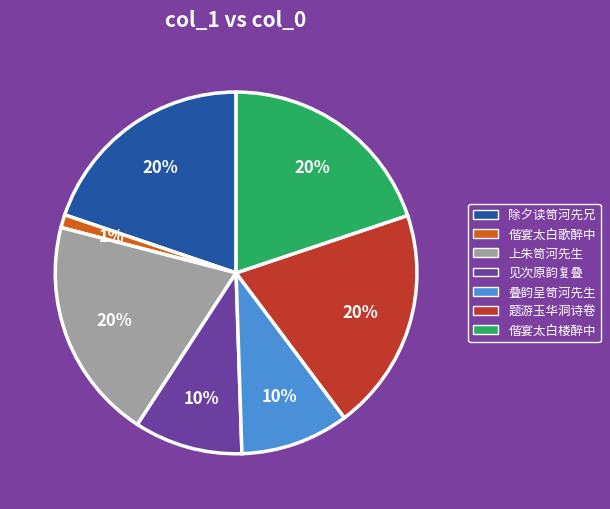

What is the ratio of the value at 见次原韵复叠 to the value at 除夕读笥河先兄?

0.5